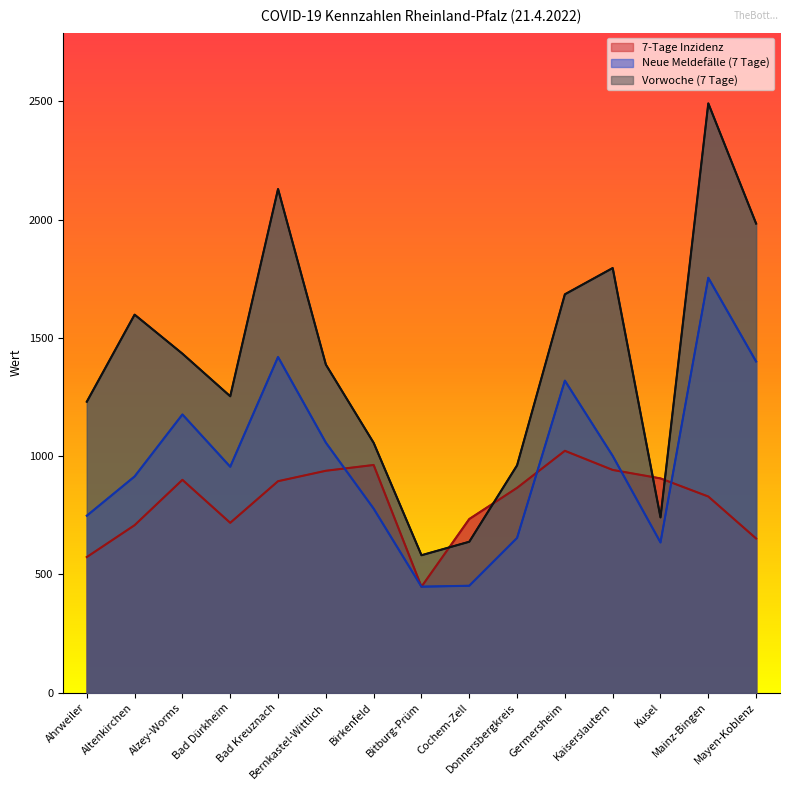

Where does the Neue Meldefälle (7 Tage) series first go above 955?

Alzey-Worms